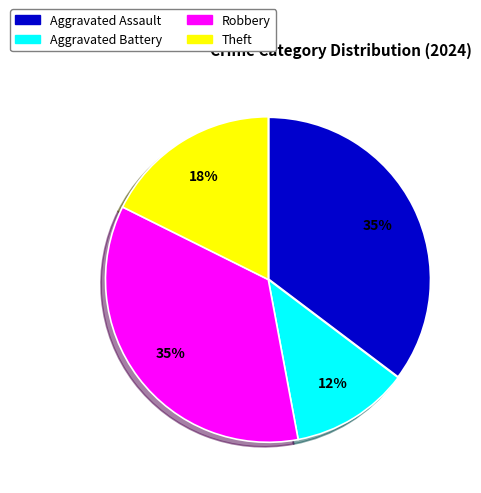

What percentage is the Aggravated Assault slice, to the nearest percent?

35%